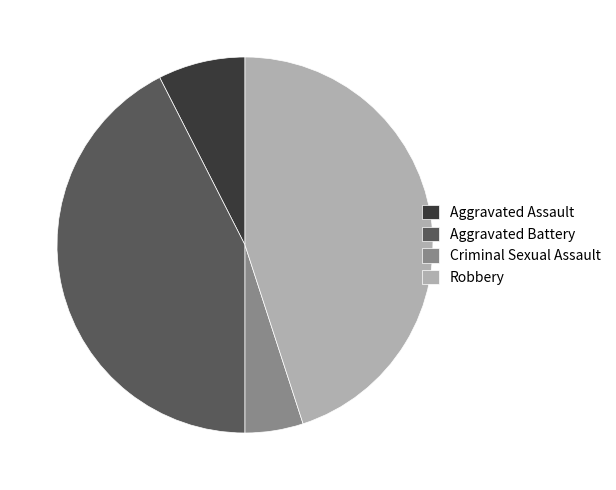

Which category has the smallest portion of the pie?

Criminal Sexual Assault